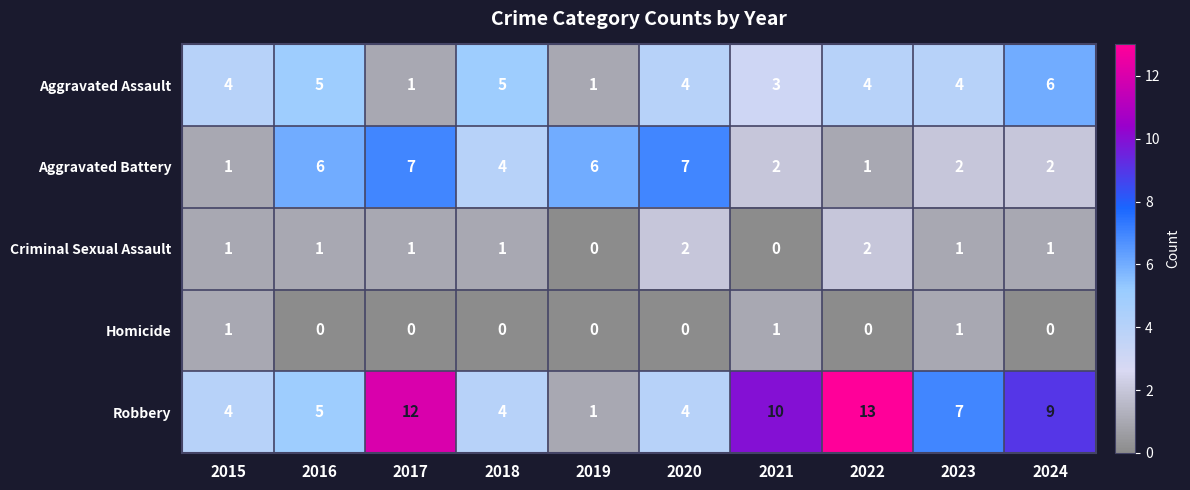

Rank the series at 2022 from lowest to highest value.

Homicide, Aggravated Battery, Criminal Sexual Assault, Aggravated Assault, Robbery